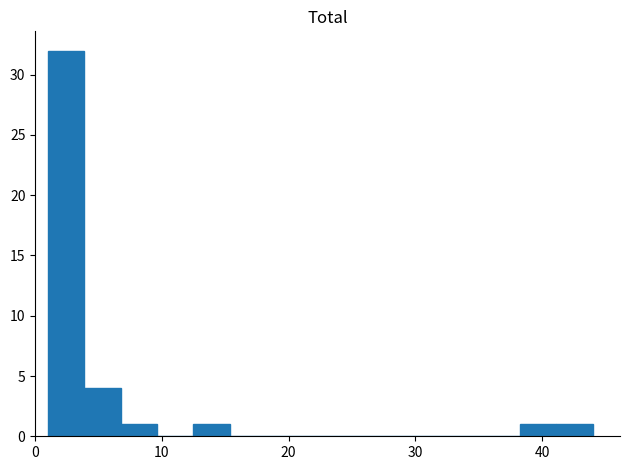

Around what value on the x-axis is the tallest bar? Give the approximate position of its centre, as read against the axis.

2